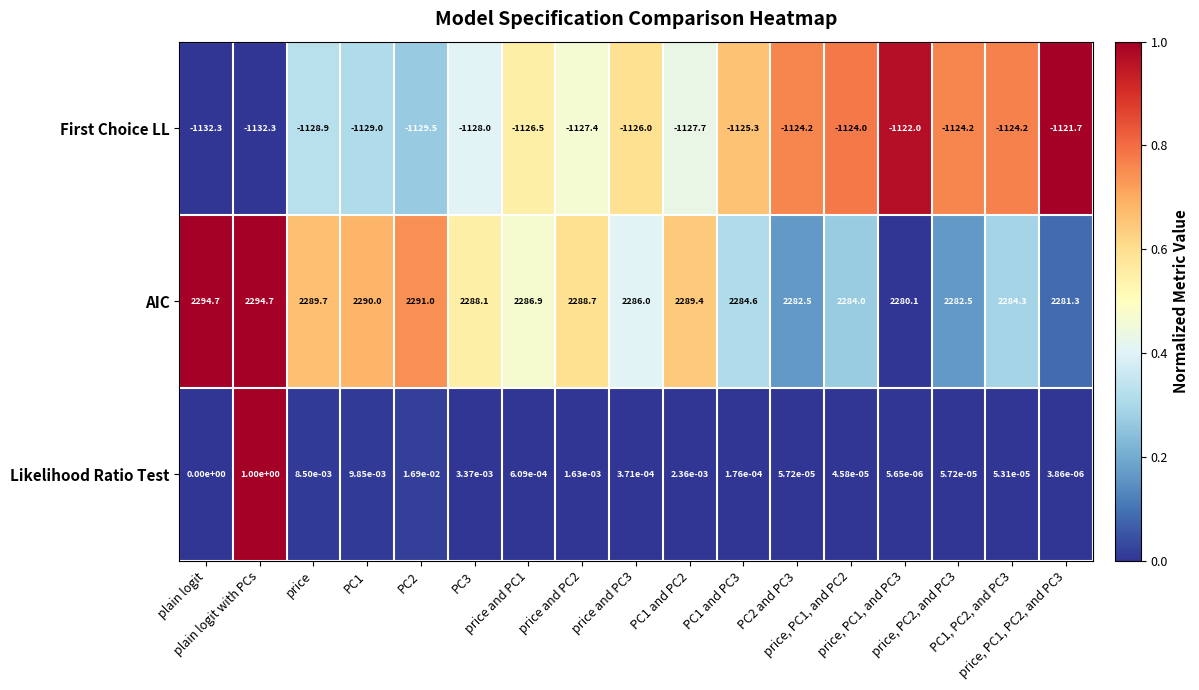

Rank the series by their maximum value, from lowest to highest.

First Choice LL, Likelihood Ratio Test, AIC